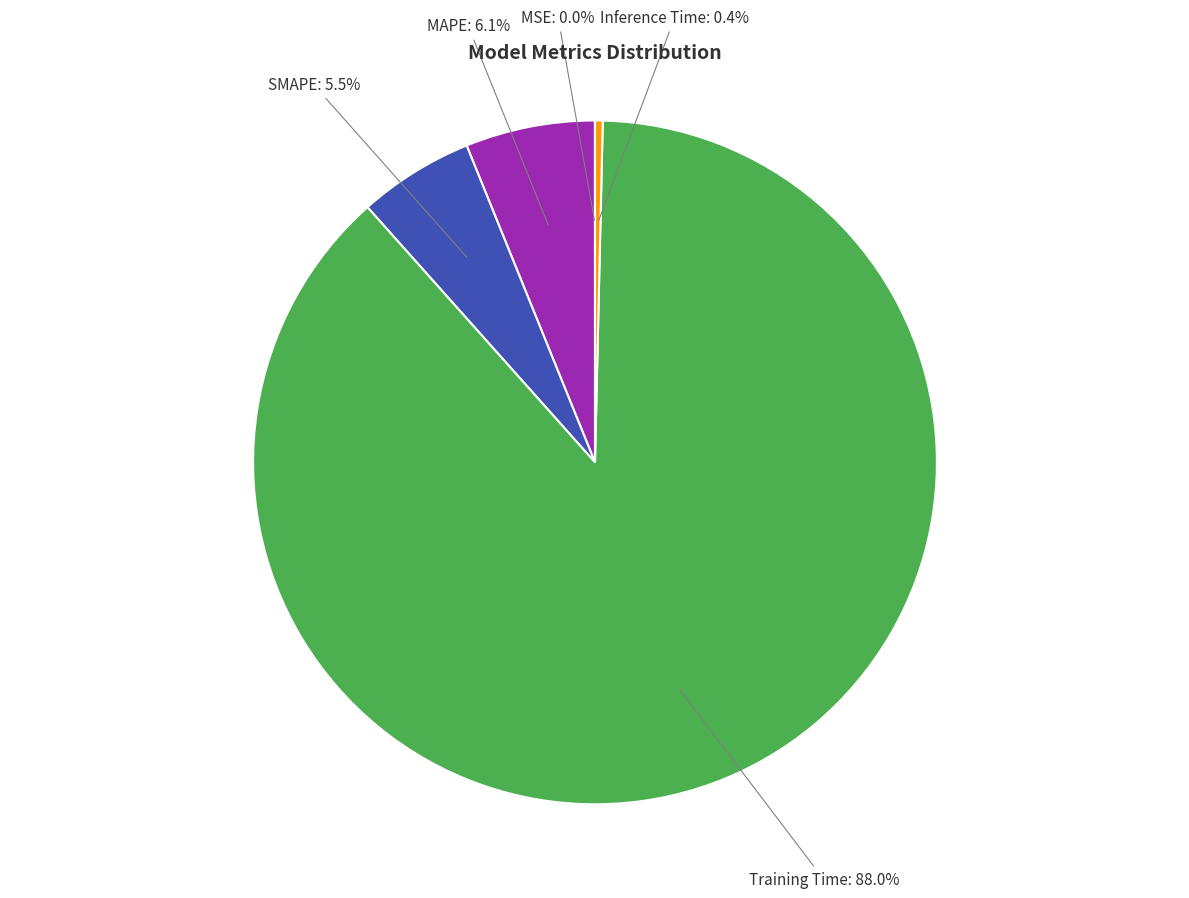

Is there any slice that represents more than half of the pie?

Yes